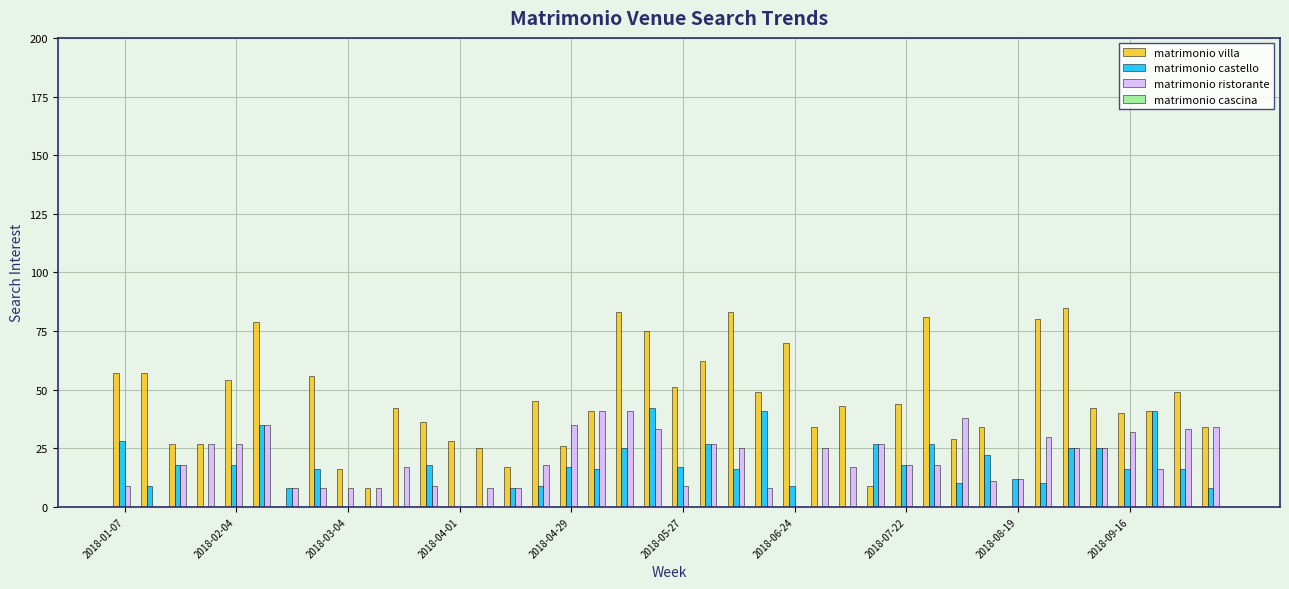

How many groups of bars are there?

40